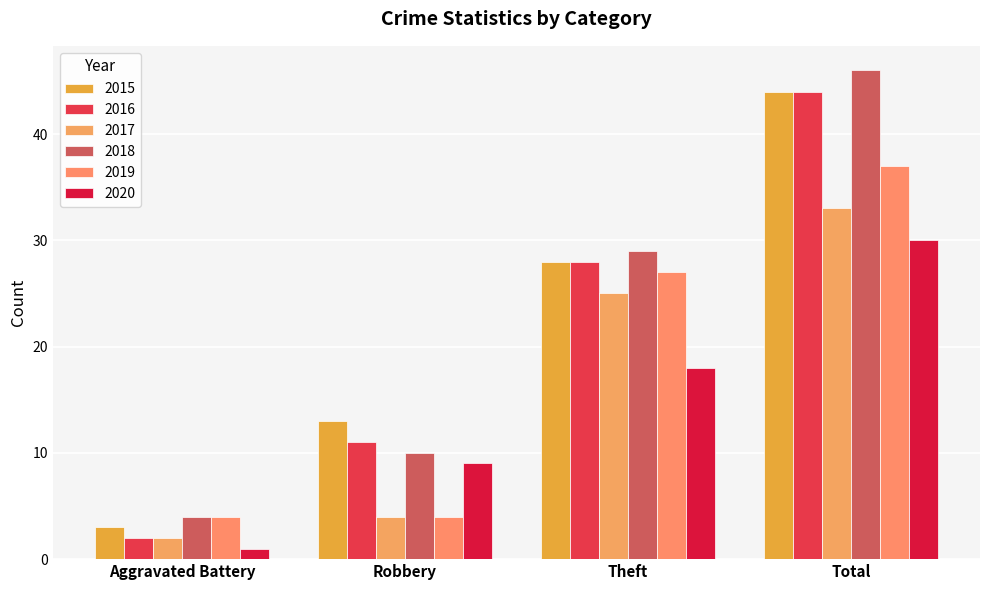

How many values in the 2015 series are below 28?

2